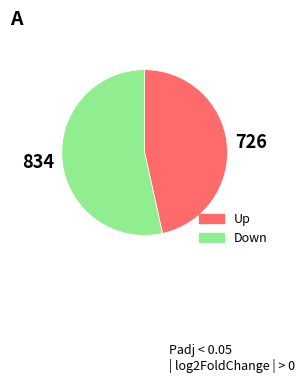

What is the majority slice?

834